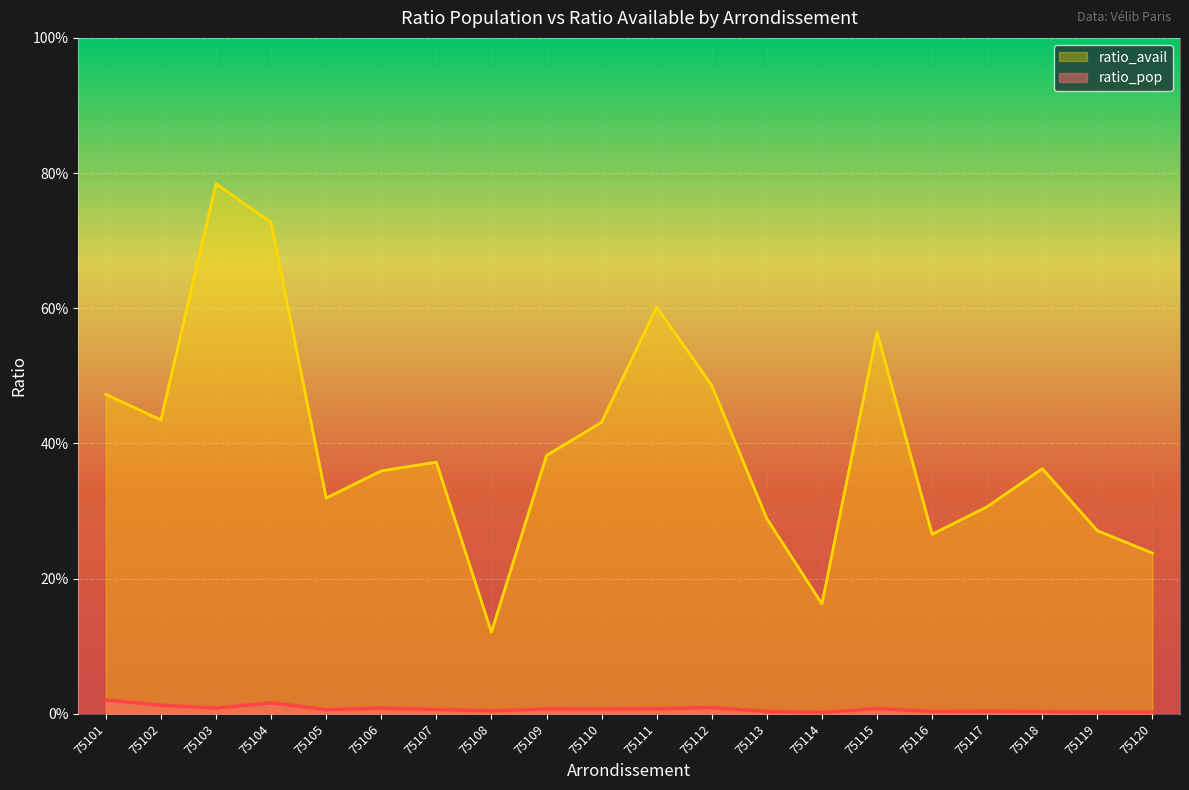

Which label corresponds to the smallest value in the chart?

75114